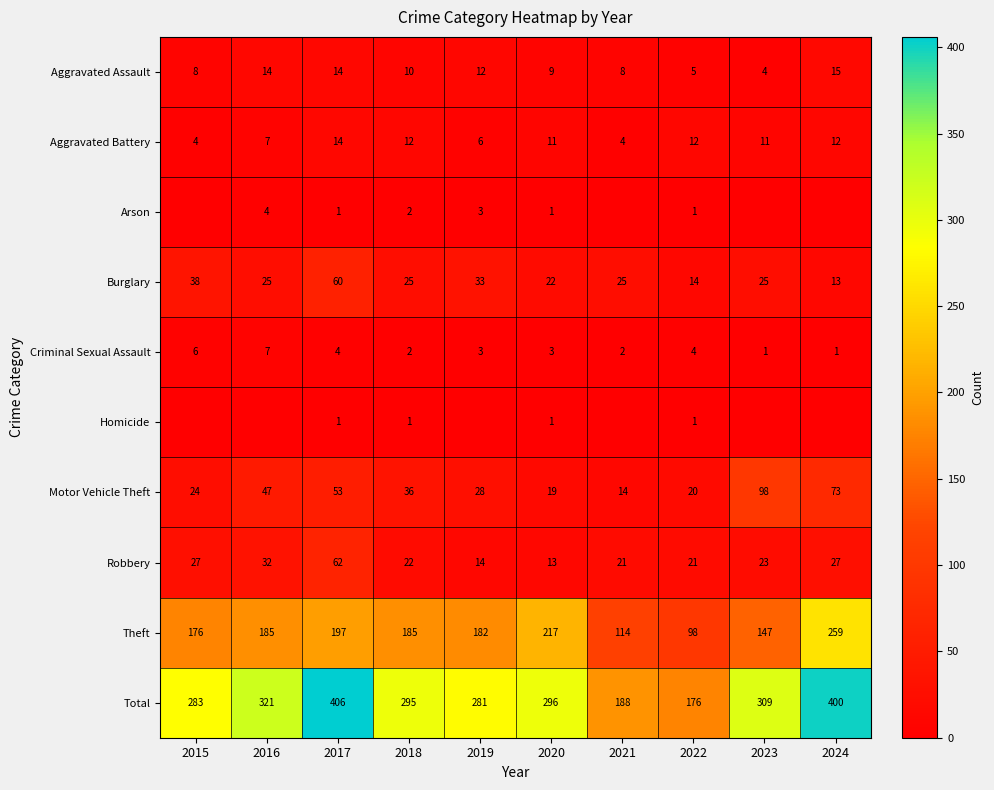

What is the maximum value for Aggravated Battery?

14